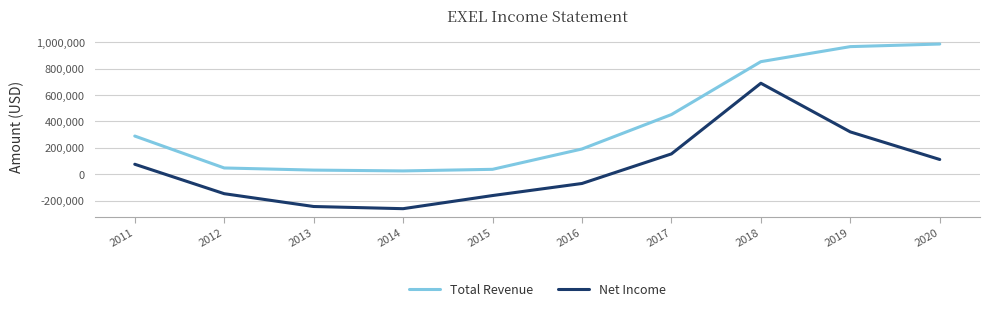

Which series changed the most between 2011 and 2015?

Total Revenue